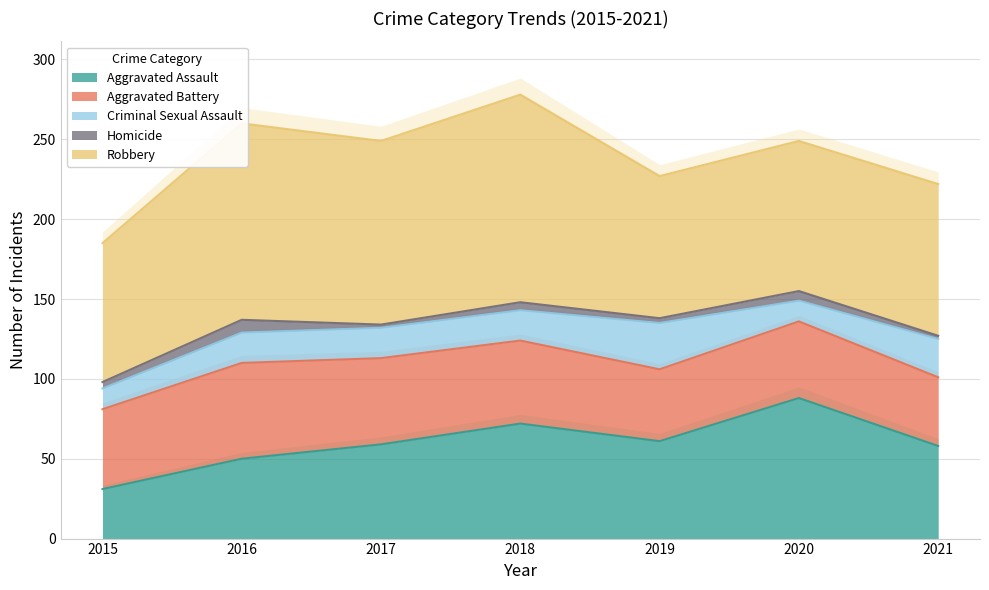

How many lines are shown in the chart?

5